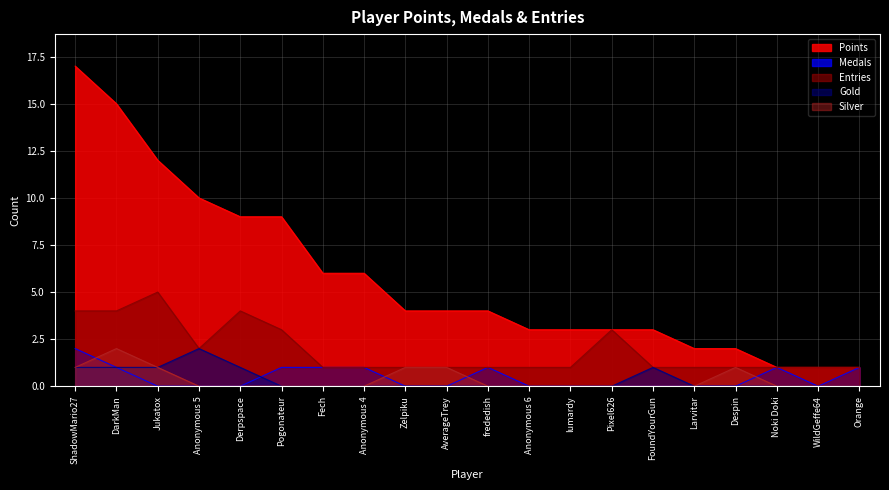

Reading left to right, transcribe all the data shown in this chart.

Points: ShadowMario27=17	DarkMan=15	Jukatox=12	Anonymous 5=10	Derpspace=9	Pogonateur=9	Fech=6	Anonymous 4=6	Zelpiku=4	AverageTrey=4	frededish=4	Anonymous 6=3	lumardy=3	Pixel626=3	FoundYourGun=3	Larvitar=2	Despin=2	Noki Doki=1	WildGeffe64=1	Orange=1
Medals: ShadowMario27=2	DarkMan=1	Jukatox=0	Anonymous 5=0	Derpspace=0	Pogonateur=1	Fech=1	Anonymous 4=1	Zelpiku=0	AverageTrey=0	frededish=1	Anonymous 6=0	lumardy=0	Pixel626=0	FoundYourGun=0	Larvitar=0	Despin=0	Noki Doki=1	WildGeffe64=0	Orange=1
Entries: ShadowMario27=4	DarkMan=4	Jukatox=5	Anonymous 5=2	Derpspace=4	Pogonateur=3	Fech=1	Anonymous 4=1	Zelpiku=1	AverageTrey=1	frededish=1	Anonymous 6=1	lumardy=1	Pixel626=3	FoundYourGun=1	Larvitar=1	Despin=1	Noki Doki=1	WildGeffe64=1	Orange=1
Gold: ShadowMario27=1	DarkMan=1	Jukatox=1	Anonymous 5=2	Derpspace=1	Pogonateur=0	Fech=0	Anonymous 4=0	Zelpiku=0	AverageTrey=0	frededish=0	Anonymous 6=0	lumardy=0	Pixel626=0	FoundYourGun=1	Larvitar=0	Despin=0	Noki Doki=0	WildGeffe64=0	Orange=0
Silver: ShadowMario27=1	DarkMan=2	Jukatox=1	Anonymous 5=0	Derpspace=0	Pogonateur=0	Fech=0	Anonymous 4=0	Zelpiku=1	AverageTrey=1	frededish=0	Anonymous 6=0	lumardy=0	Pixel626=0	FoundYourGun=0	Larvitar=0	Despin=1	Noki Doki=0	WildGeffe64=0	Orange=0